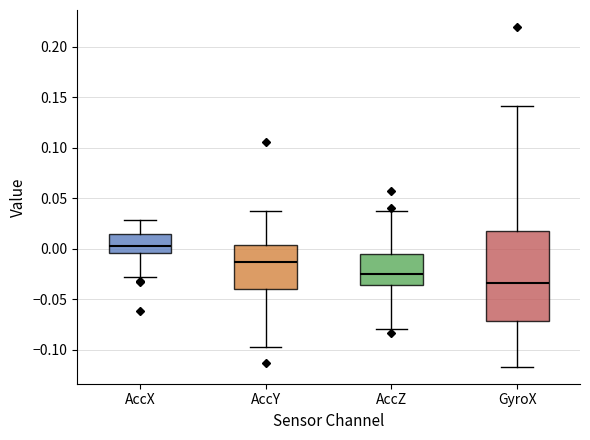

Which box has the lowest median line?

GyroX